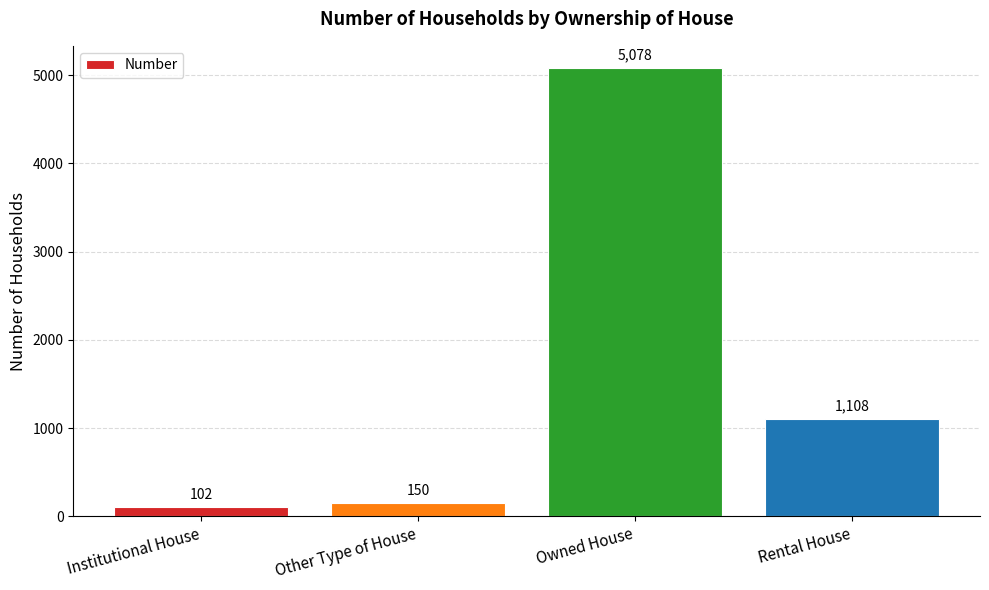

What is the change in value from Other Type of House to Rental House?

+958